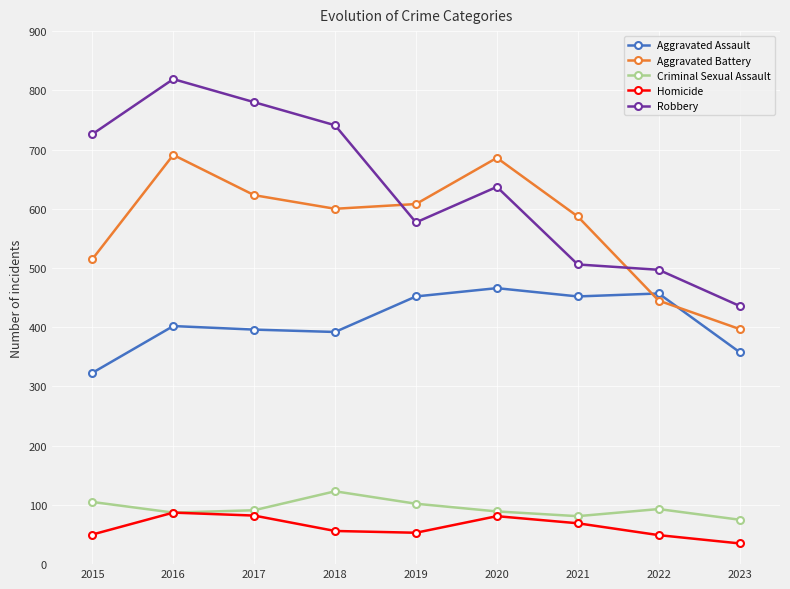

At how many categories does at least one series exceed 194?

9